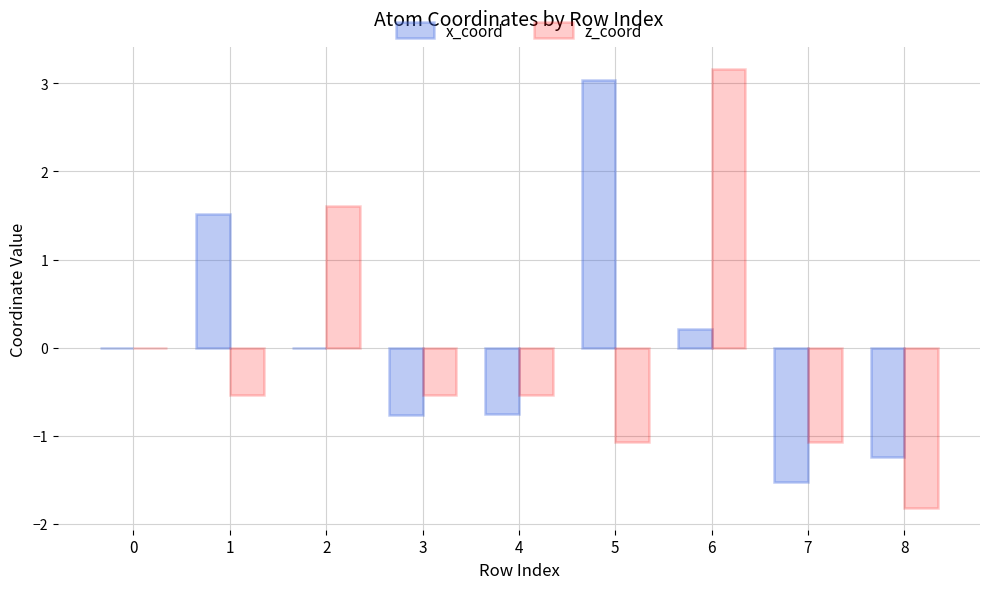

The x_coord series shows 3.0 at 5. True or false?

True